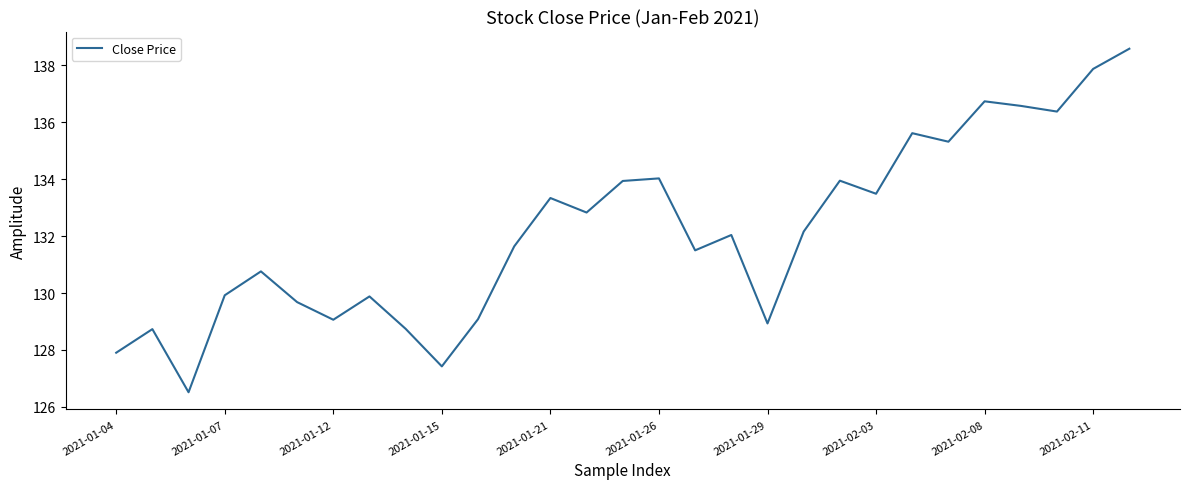

What is the difference between the maximum and minimum values?

12.1